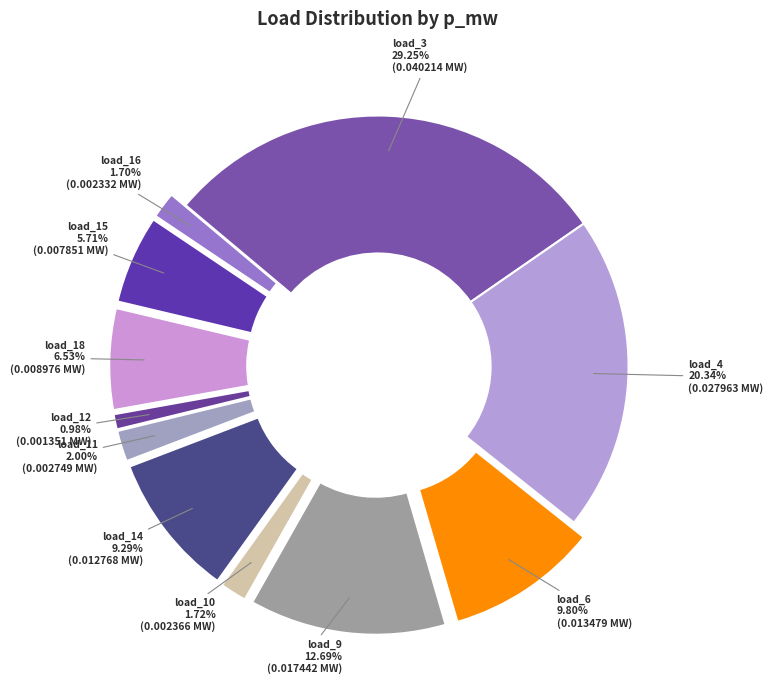

How many slices are in this pie chart?

11